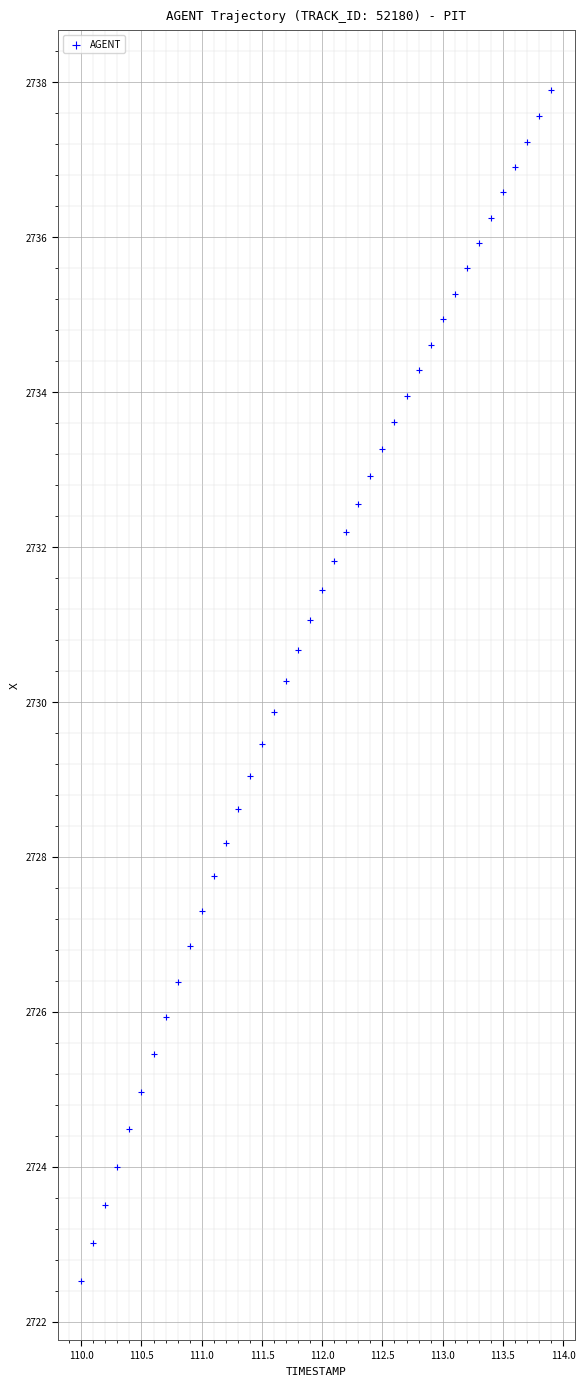

What is the range of Y values (max minus min)?

15.4